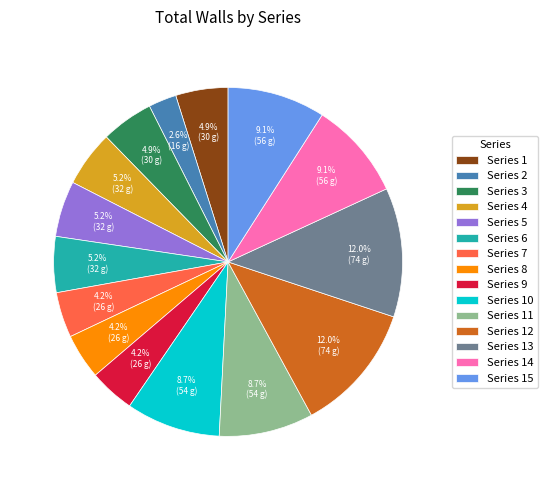

To the nearest percent, what portion does Series 5 represent?

5%